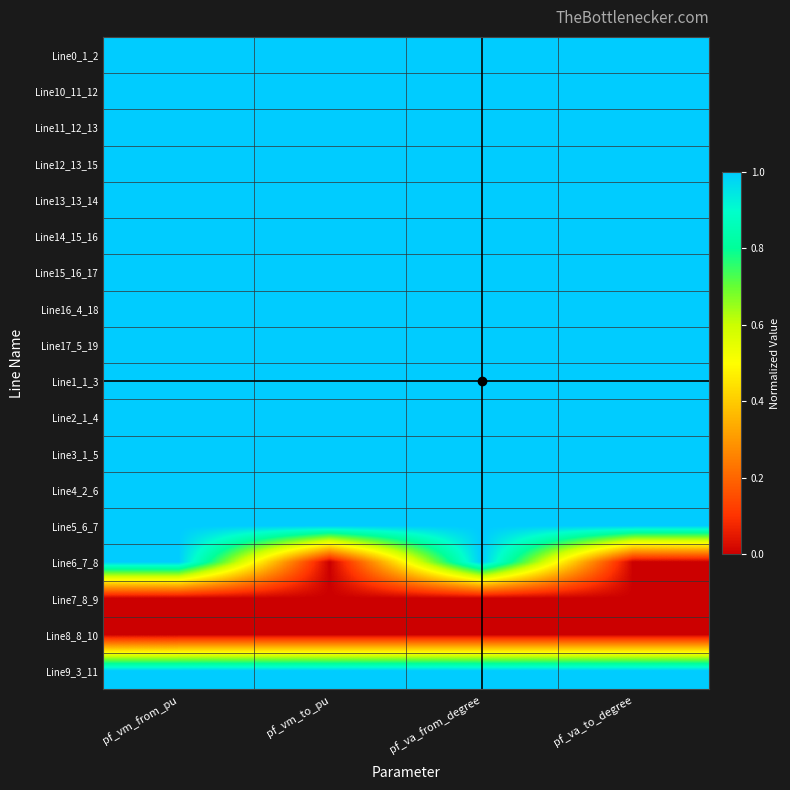

How many distinct data groups are displayed?

18